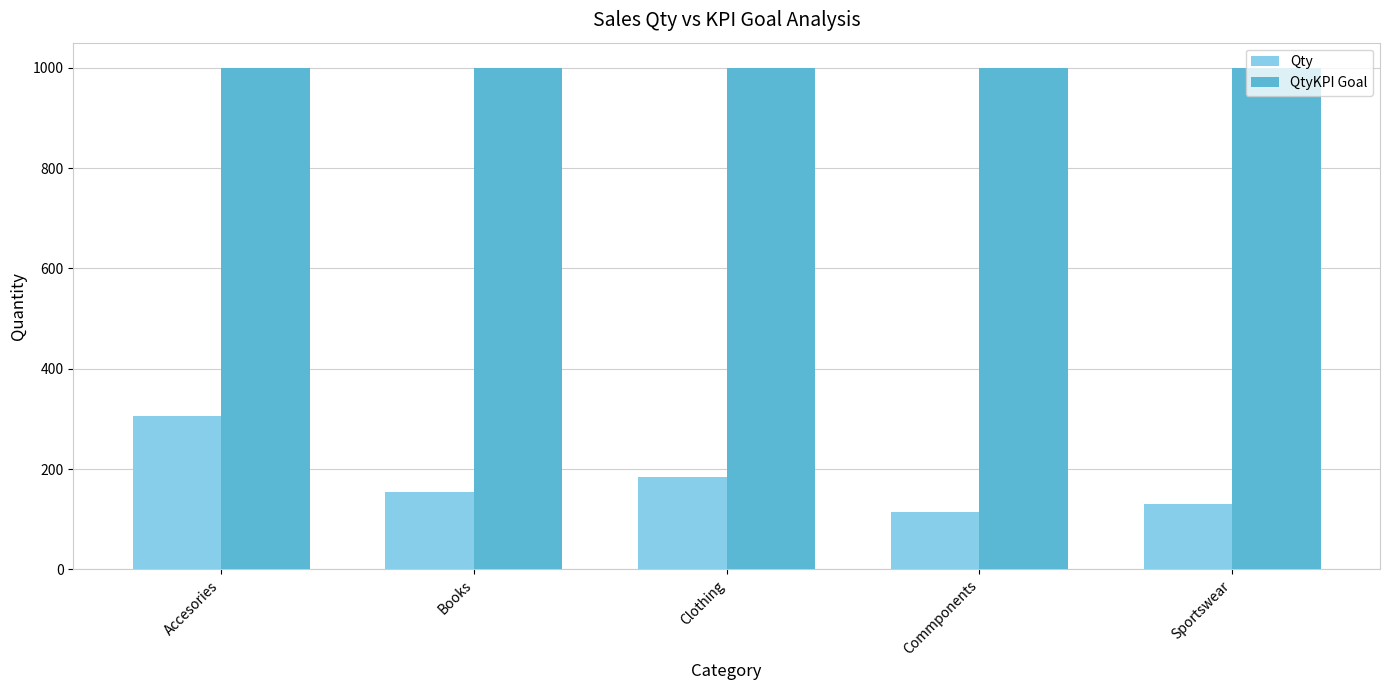

What position from the right is Accesories?

5